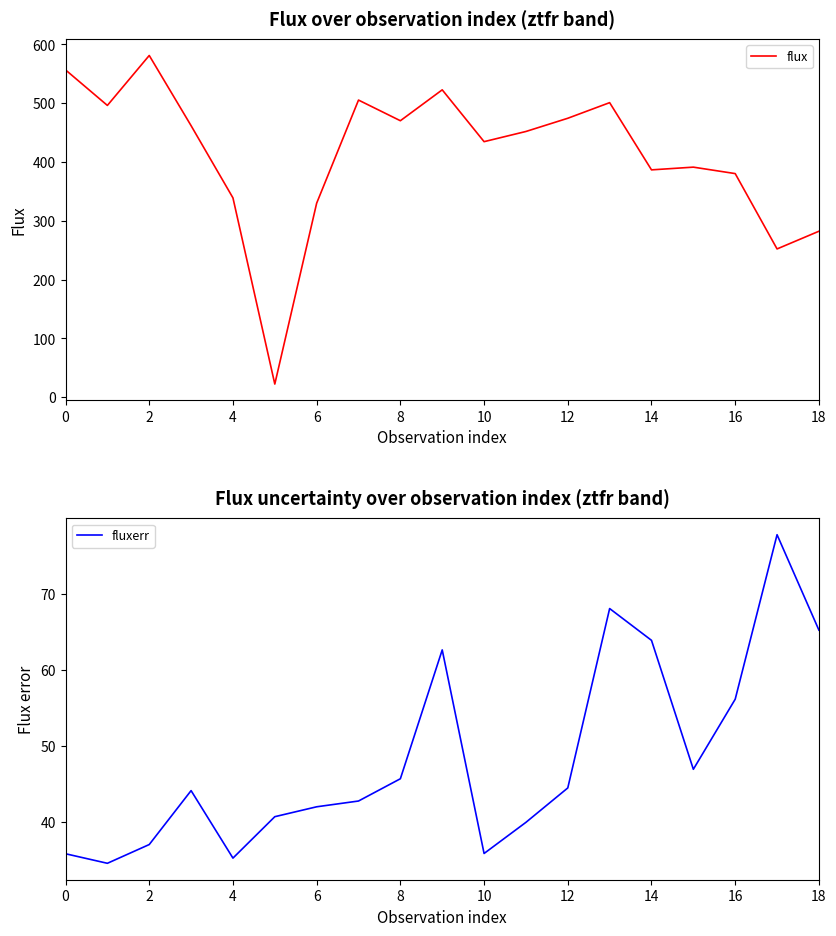

Is this an area chart (filled region under the line)?

No